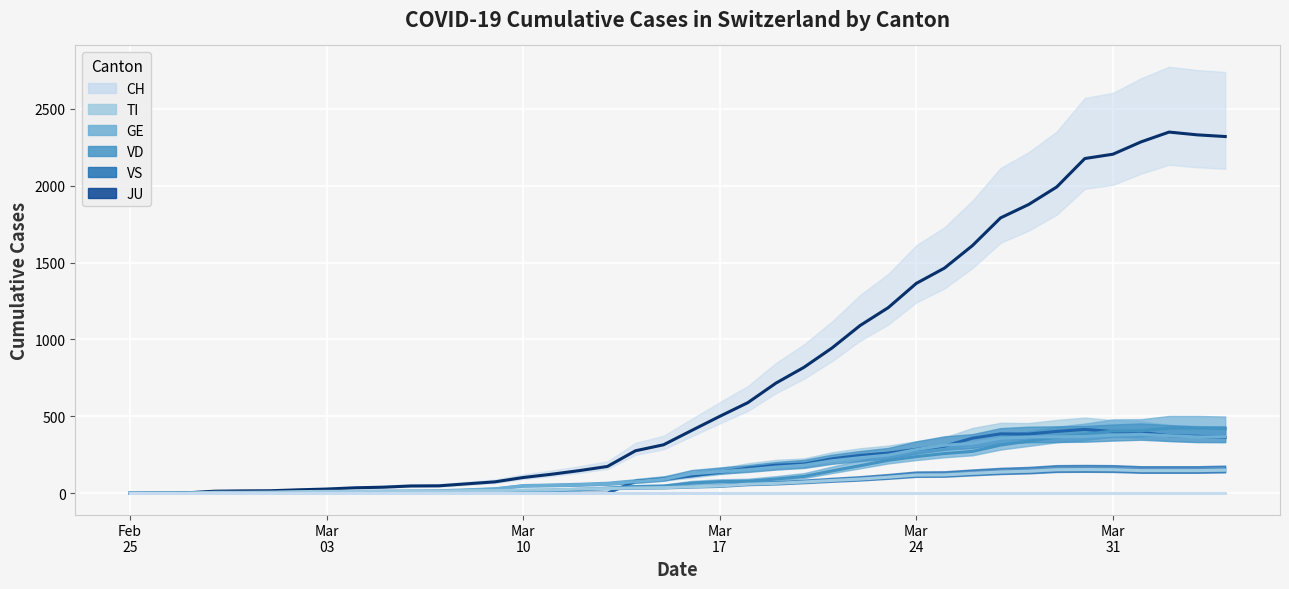

How many lines are shown in the chart?

5